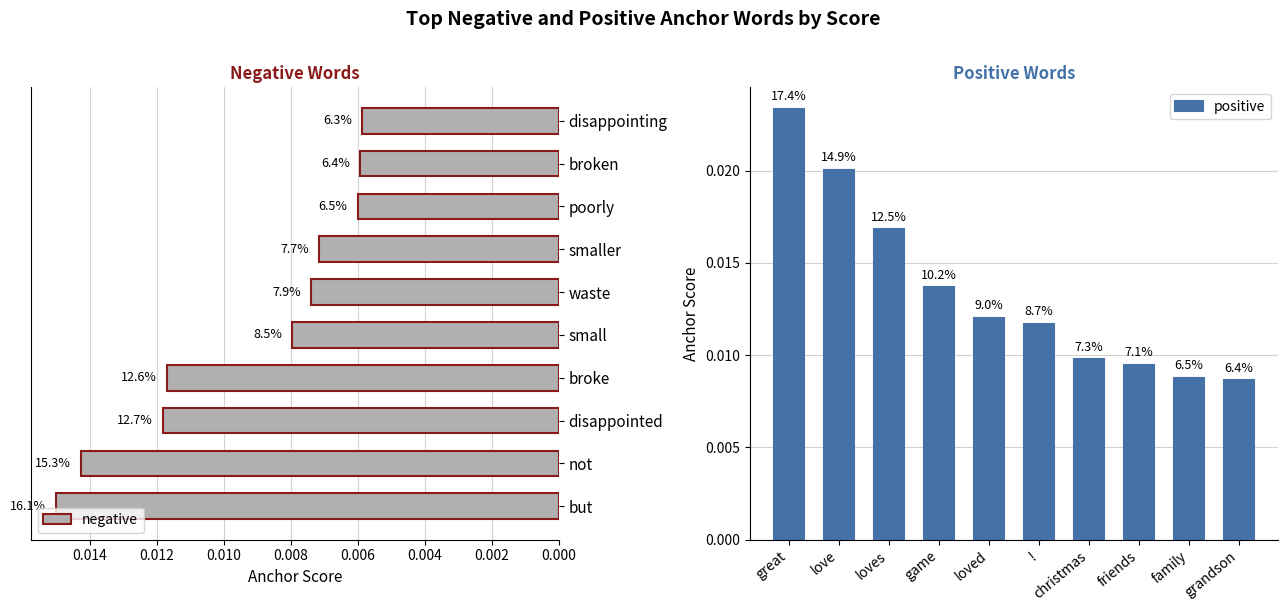

The value of negative at broken is 0.0. True or false?

True